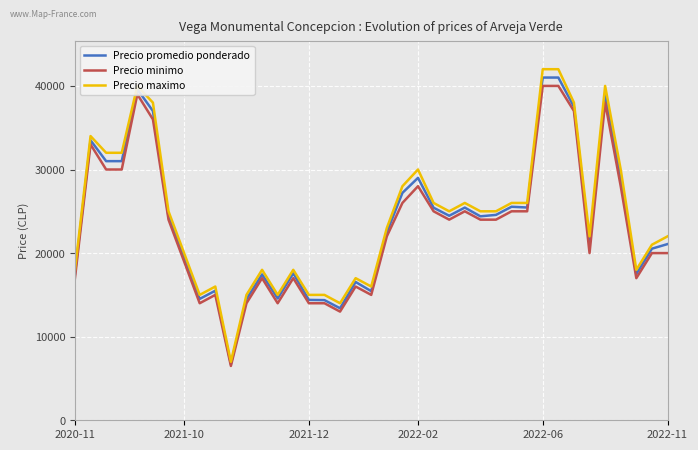

What is the minimum value for Precio maximo?

7000